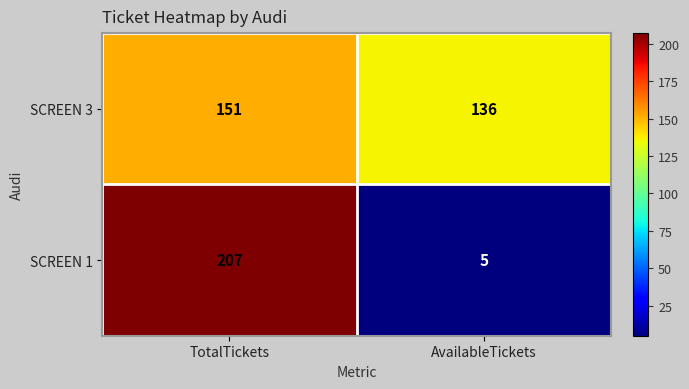

Reading left to right, extract all data points from this chart.

SCREEN 3: 151	136
SCREEN 1: 207	5